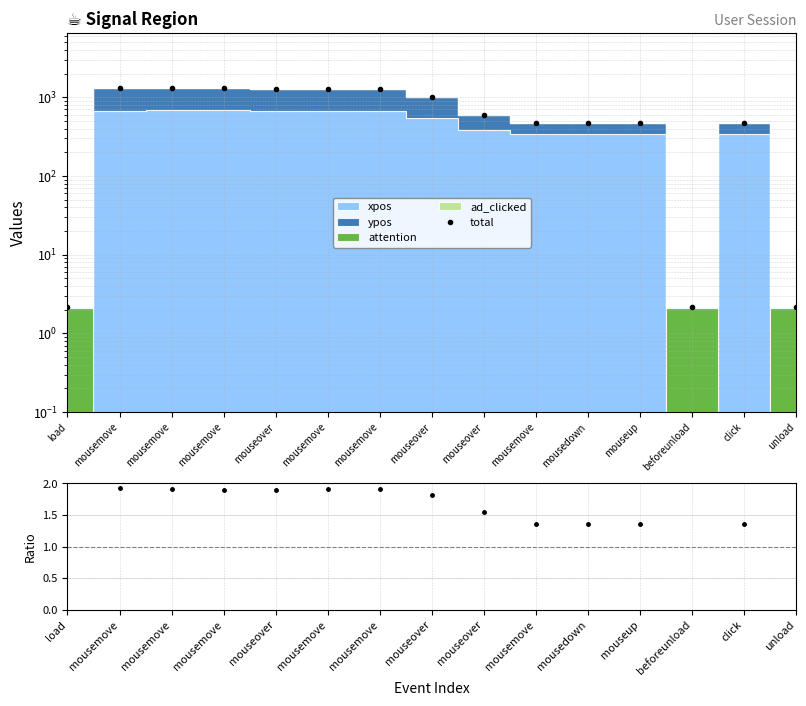

True or false: ratio has more than 1 points higher than both neighbors.

True